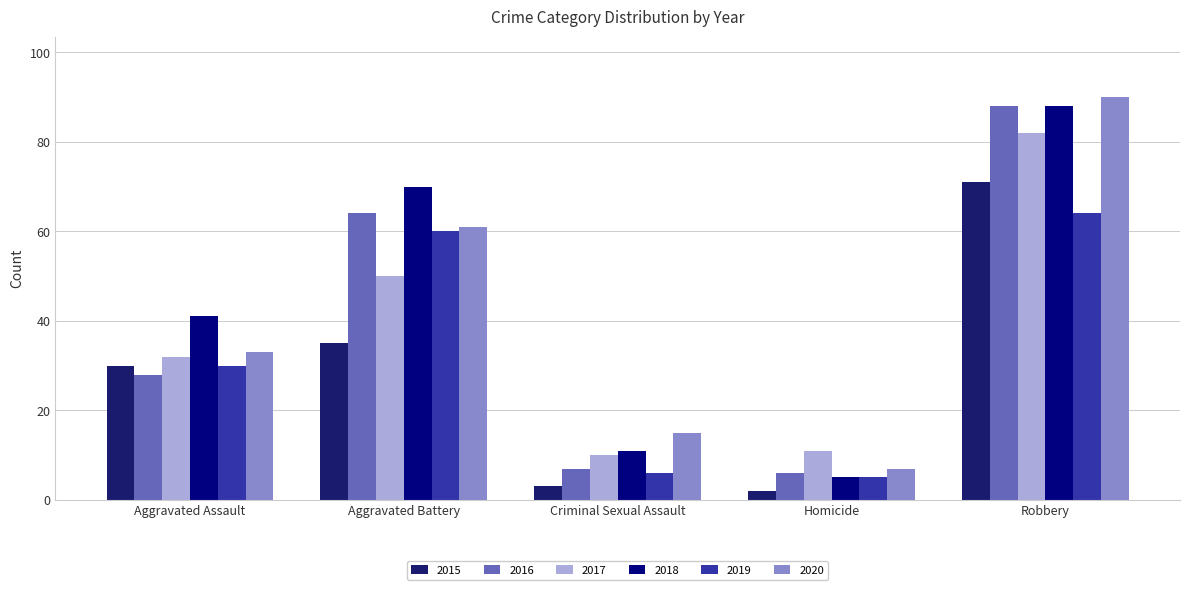

The 2018 series shows 41 at Aggravated Assault. True or false?

True